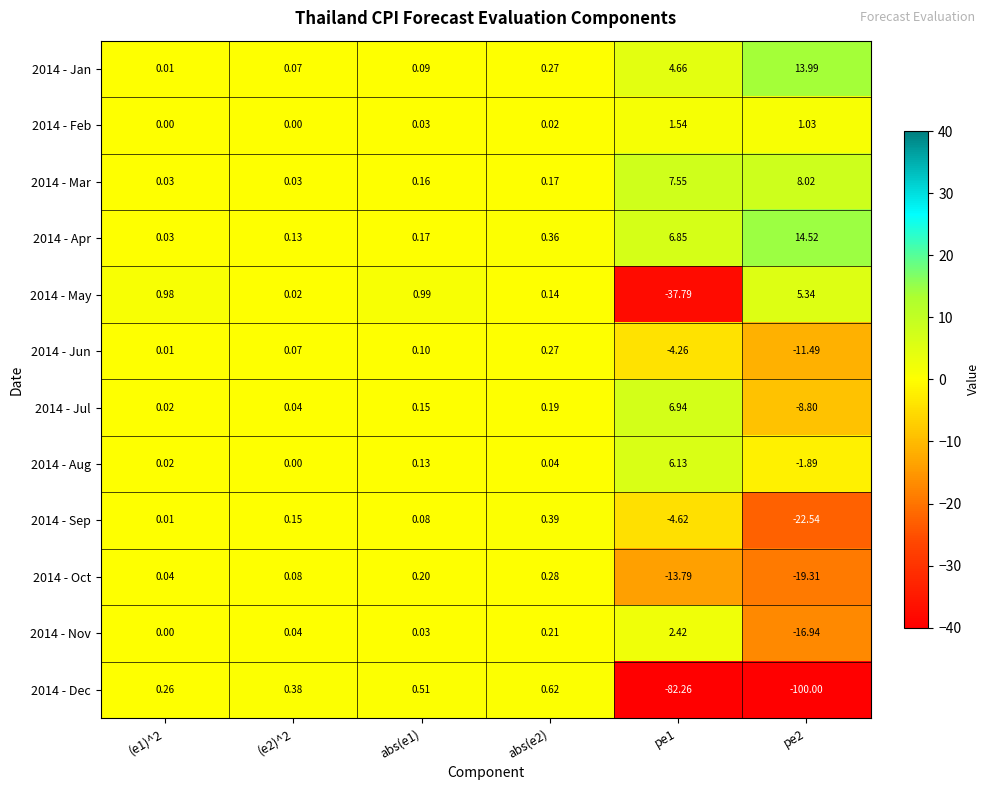

How many values in 2014 - Aug are below zero?

1